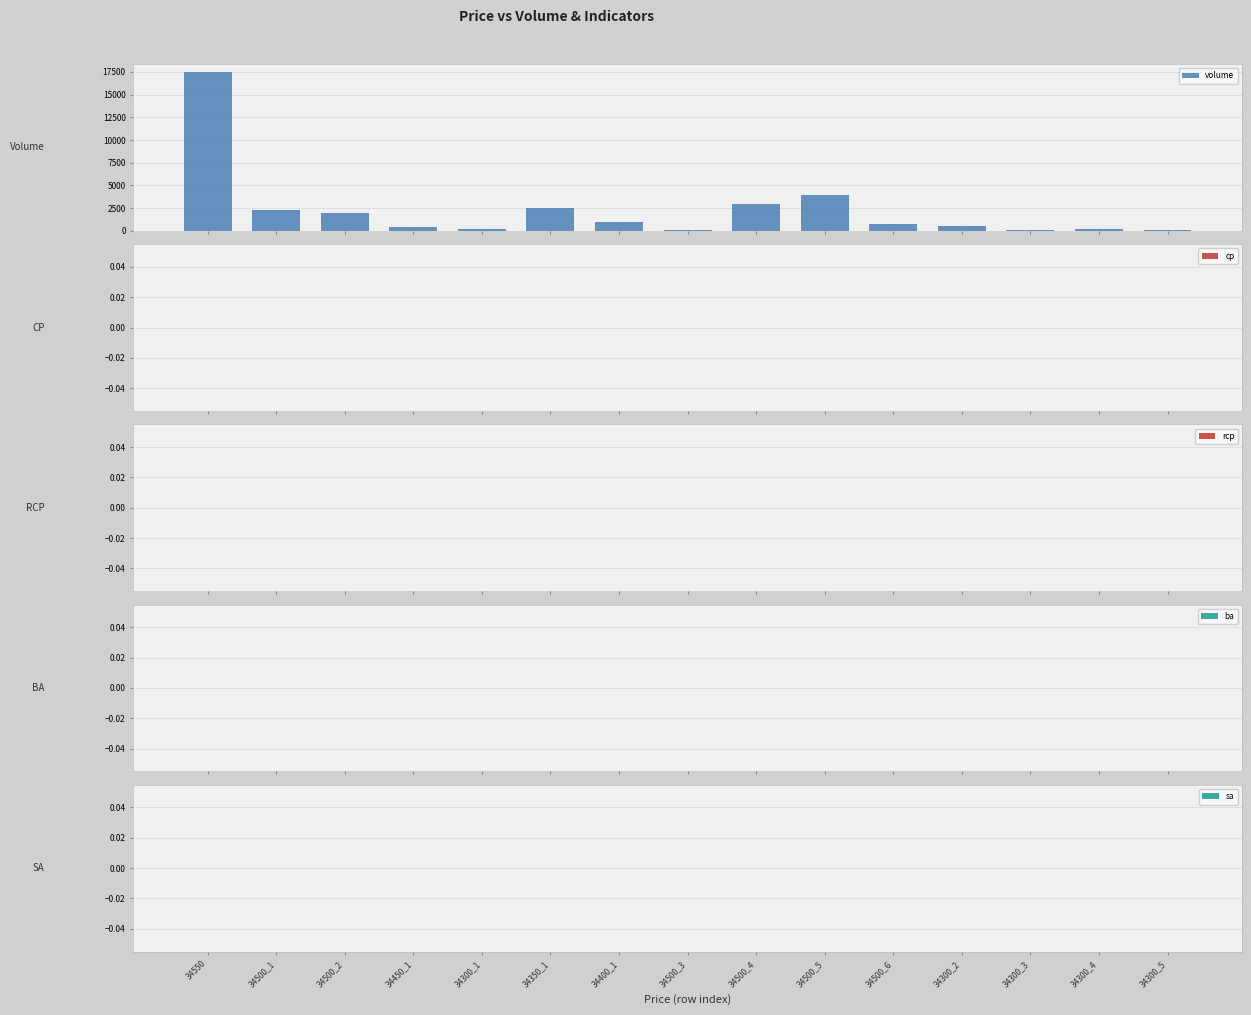

How many distinct data groups are displayed?

1